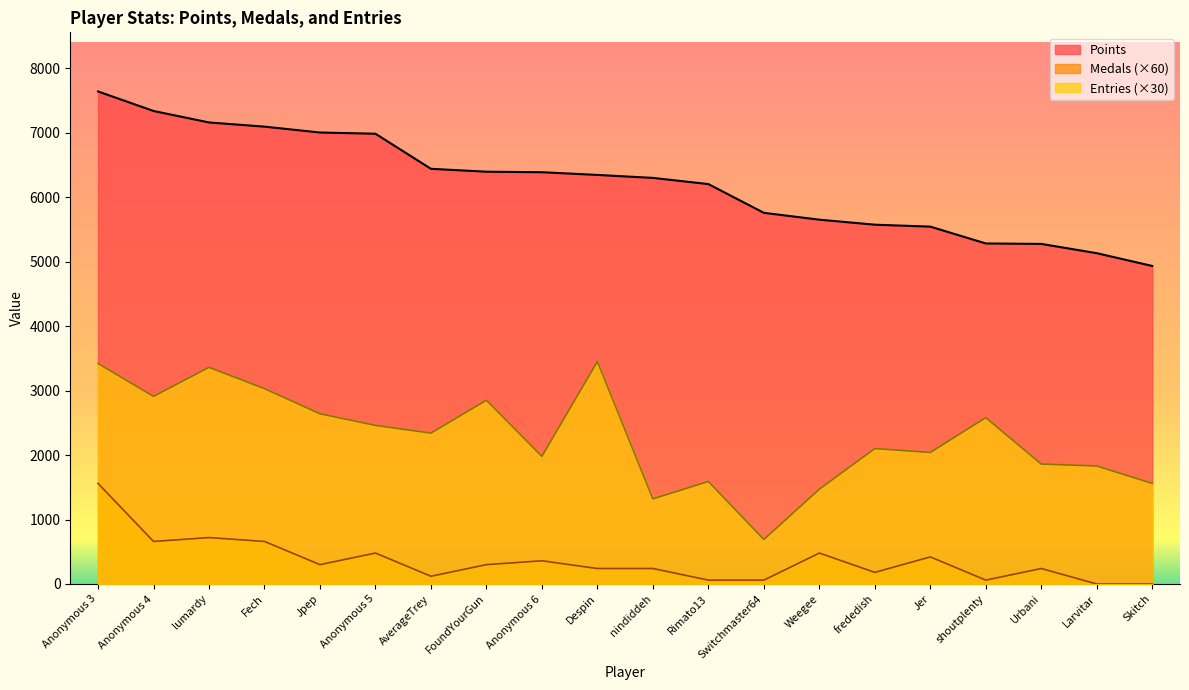

What are all the series names shown in the legend?

Points, Medals (×60), Entries (×30)